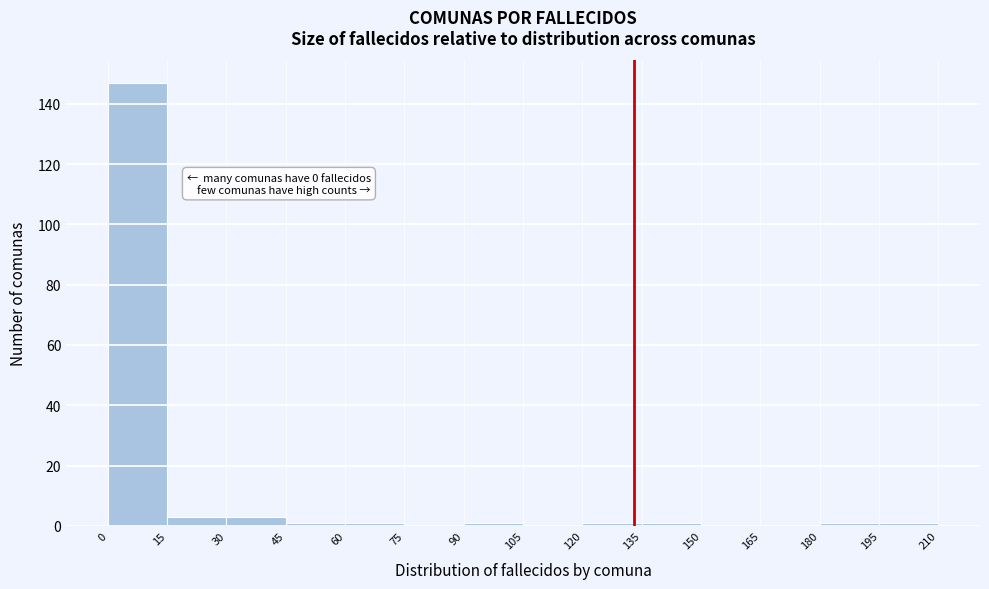

Over which range of the x-axis is the bar tallest?

0 to 15